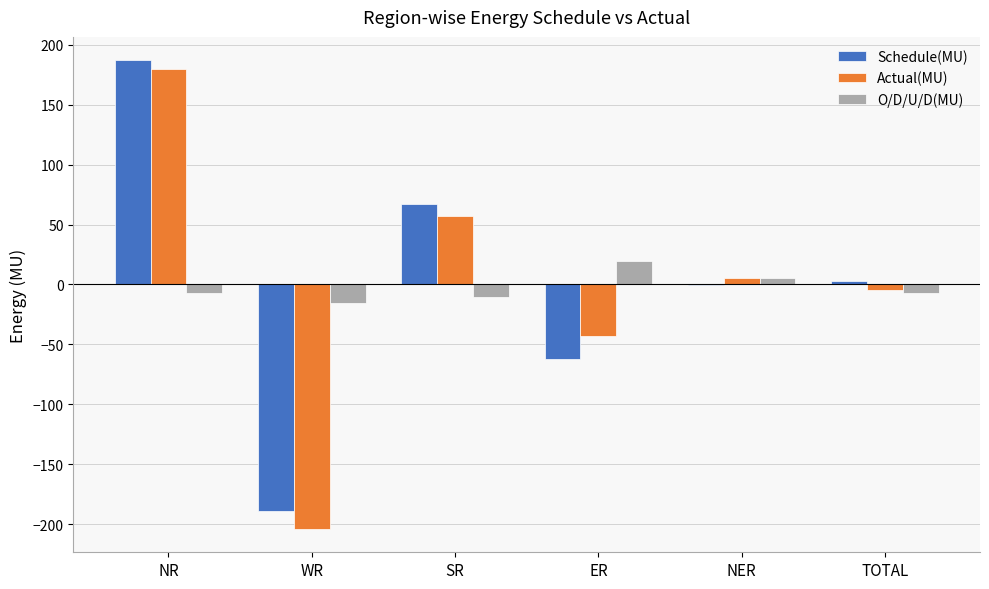

The Actual(MU) series shows 5.4 at NER. True or false?

True